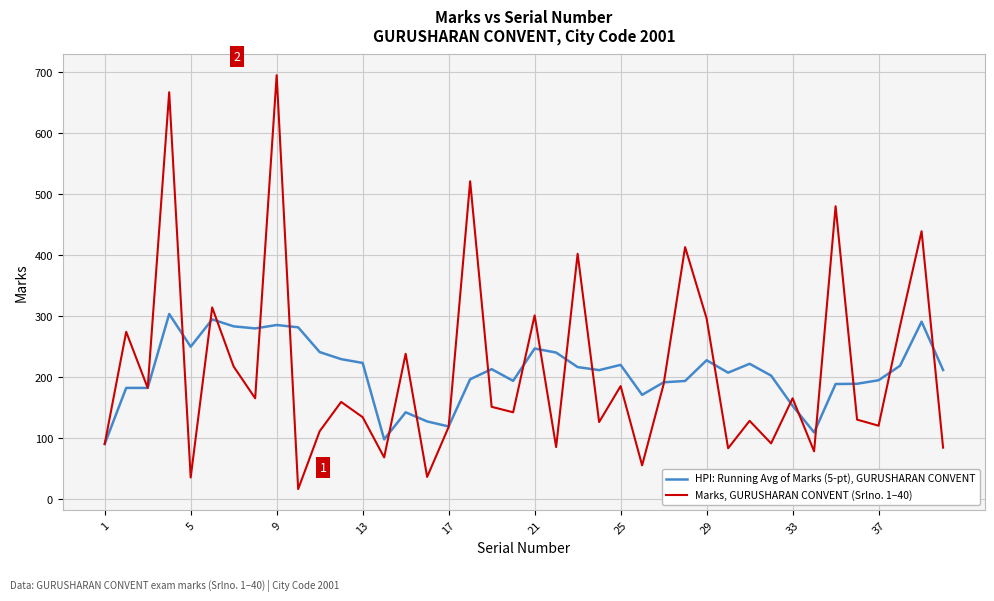

What is the highest value of the Marks, GURUSHARAN CONVENT (Srlno. 1–40) series?

695.0